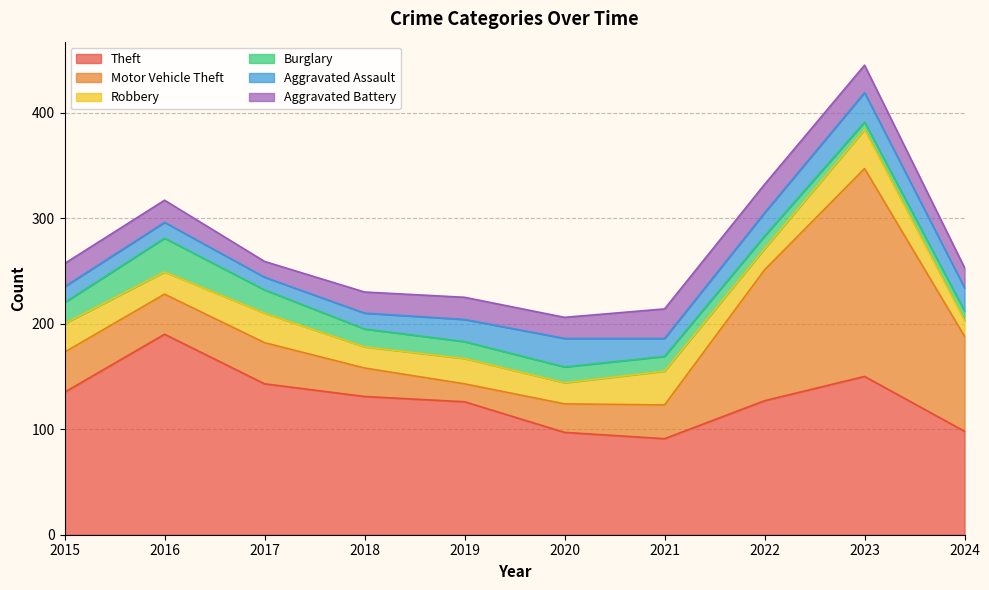

Reading left to right, transcribe all the data shown in this chart.

Theft: 2015=135	2016=190	2017=143	2018=131	2019=126	2020=97	2021=91	2022=127	2023=150	2024=98
Motor Vehicle Theft: 2015=38	2016=38	2017=39	2018=27	2019=17	2020=27	2021=32	2022=124	2023=197	2024=90
Robbery: 2015=27	2016=21	2017=28	2018=20	2019=24	2020=20	2021=32	2022=20	2023=37	2024=15
Burglary: 2015=20	2016=32	2017=22	2018=17	2019=16	2020=15	2021=14	2022=12	2023=7	2024=9
Aggravated Assault: 2015=15	2016=15	2017=12	2018=15	2019=21	2020=27	2021=17	2022=22	2023=28	2024=22
Aggravated Battery: 2015=22	2016=21	2017=15	2018=20	2019=21	2020=20	2021=28	2022=27	2023=26	2024=19